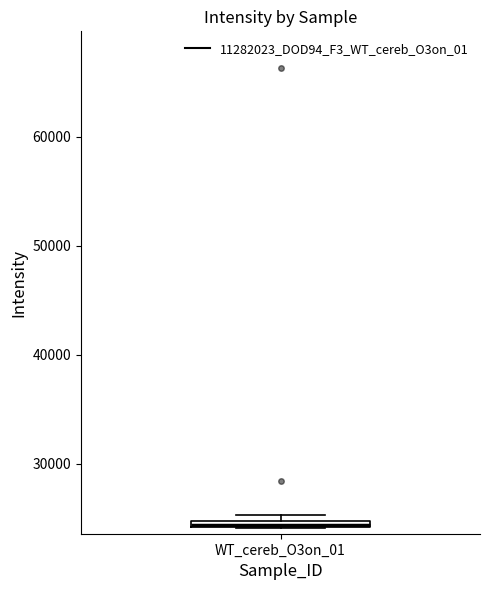

Where is the lower edge of the box for WT_cereb_O3on_01 on the y-axis? The values are not printed on the chart, so give them approximately, as read against the axis.

24000